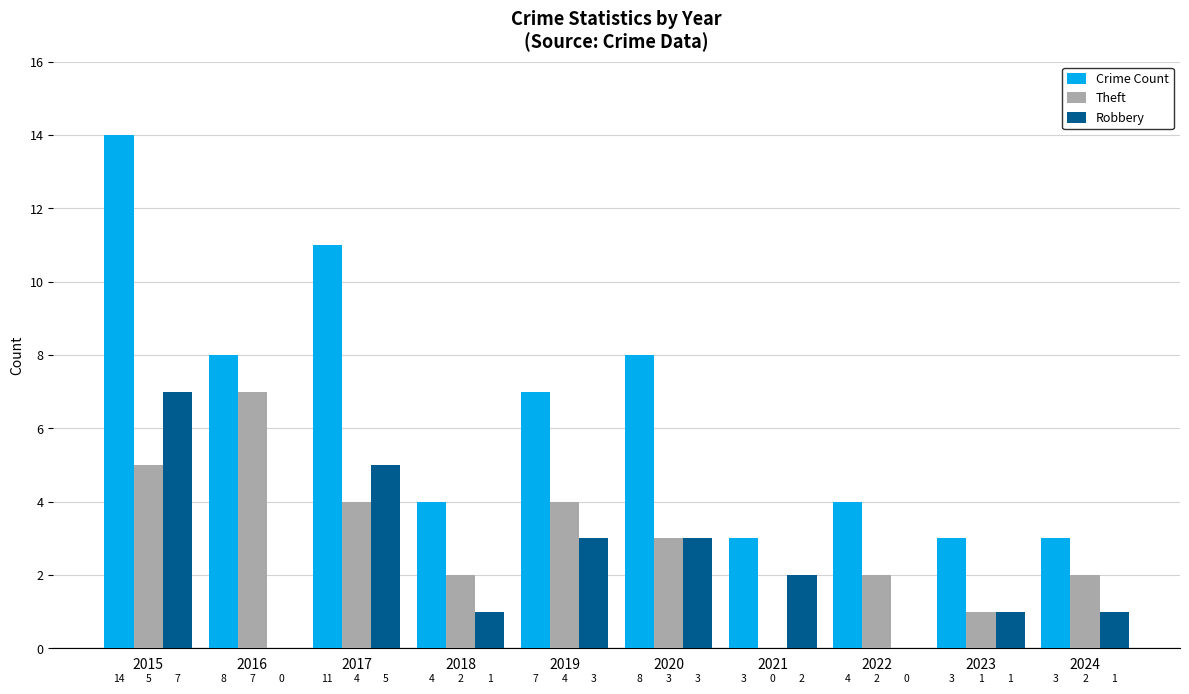

Reading left to right, transcribe all the data shown in this chart.

Crime Count: 14	8	11	4	7	8	3	4	3	3
Theft: 5	7	4	2	4	3	0	2	1	2
Robbery: 7	0	5	1	3	3	2	0	1	1